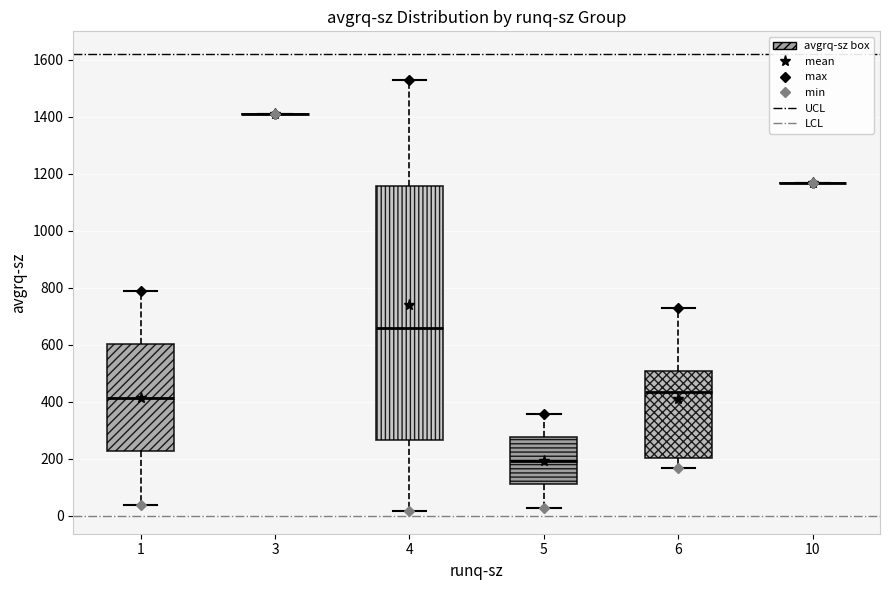

Reading left to right, transcribe this box plot: for each box, give where its median line is, the range the box spans, and where its two whiskers end, as read against the y-axis. The values are not printed on the chart, so give them approximately, as read against the axis.

1: median 420, box 220 to 600, whiskers 40 to 780
3: box collapsed to a line at 1400, whiskers 1400 to 1400
4: median 660, box 260 to 1160, whiskers 20 to 1540
5: median 200, box 120 to 280, whiskers 20 to 360
6: median 440, box 200 to 500, whiskers 160 to 720
10: box collapsed to a line at 1160, whiskers 1160 to 1160